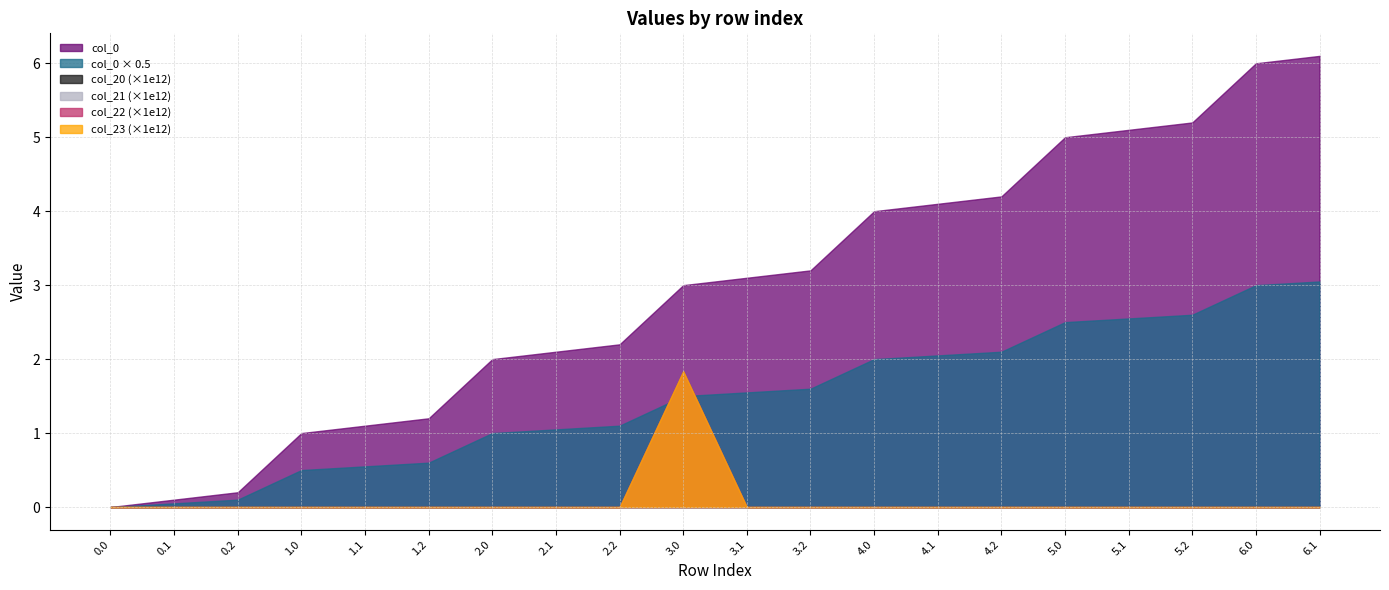

Which label corresponds to the largest value in the chart?

6.1